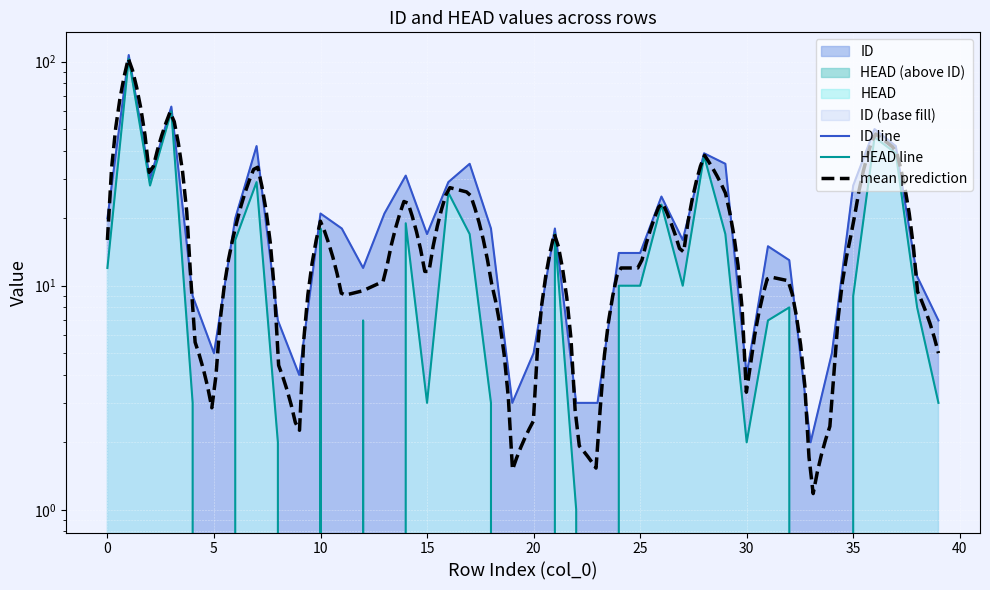

True or false: ID and HEAD cross at least once.

False